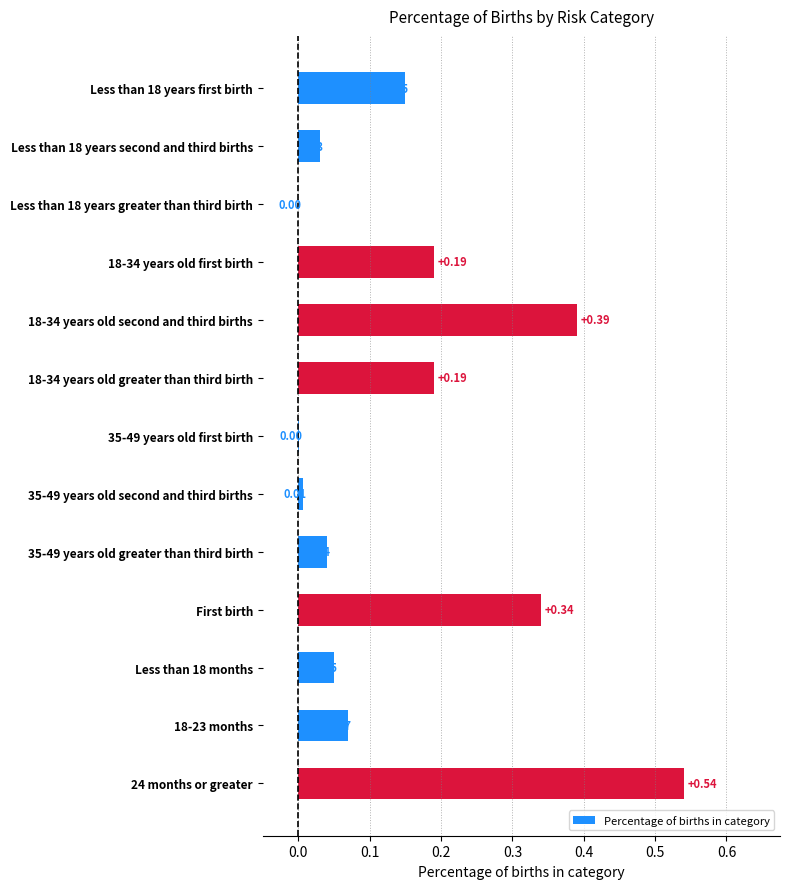

Between 35-49 years old greater than third birth and First birth, which is larger?

First birth